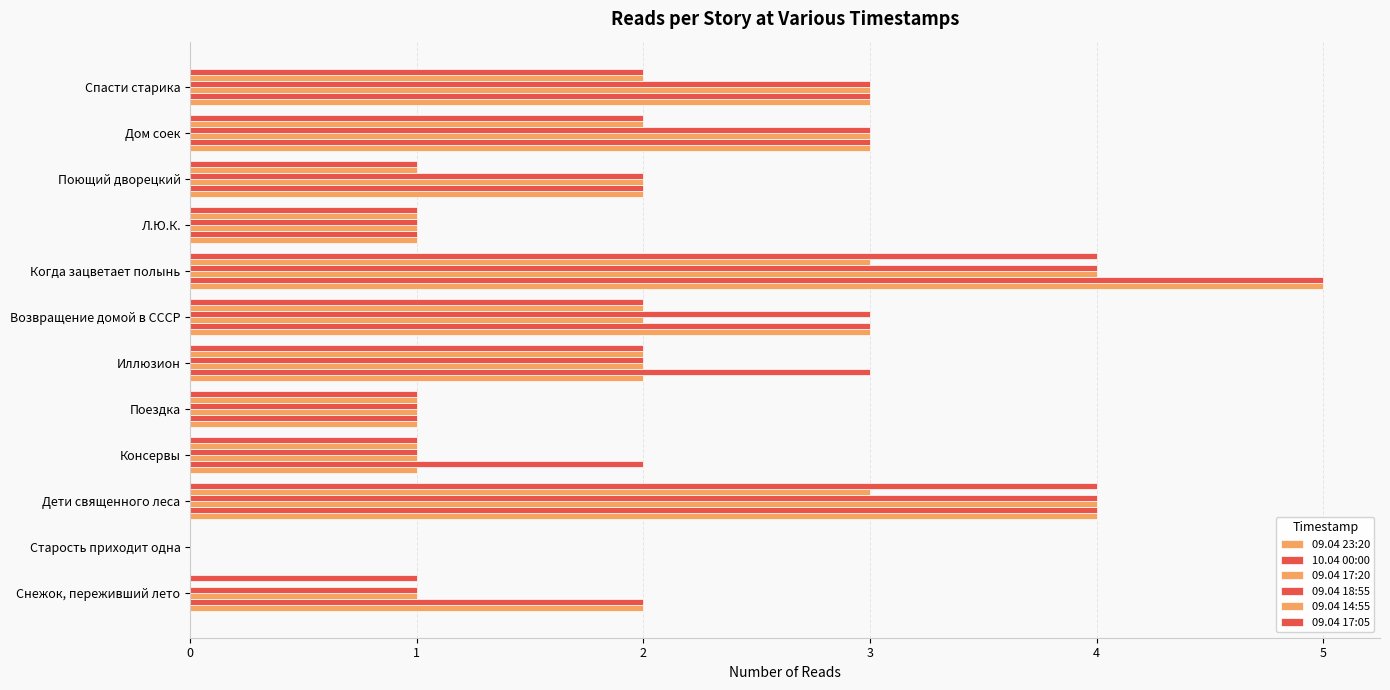

How many values in 09.04 23:20 are above zero?

11